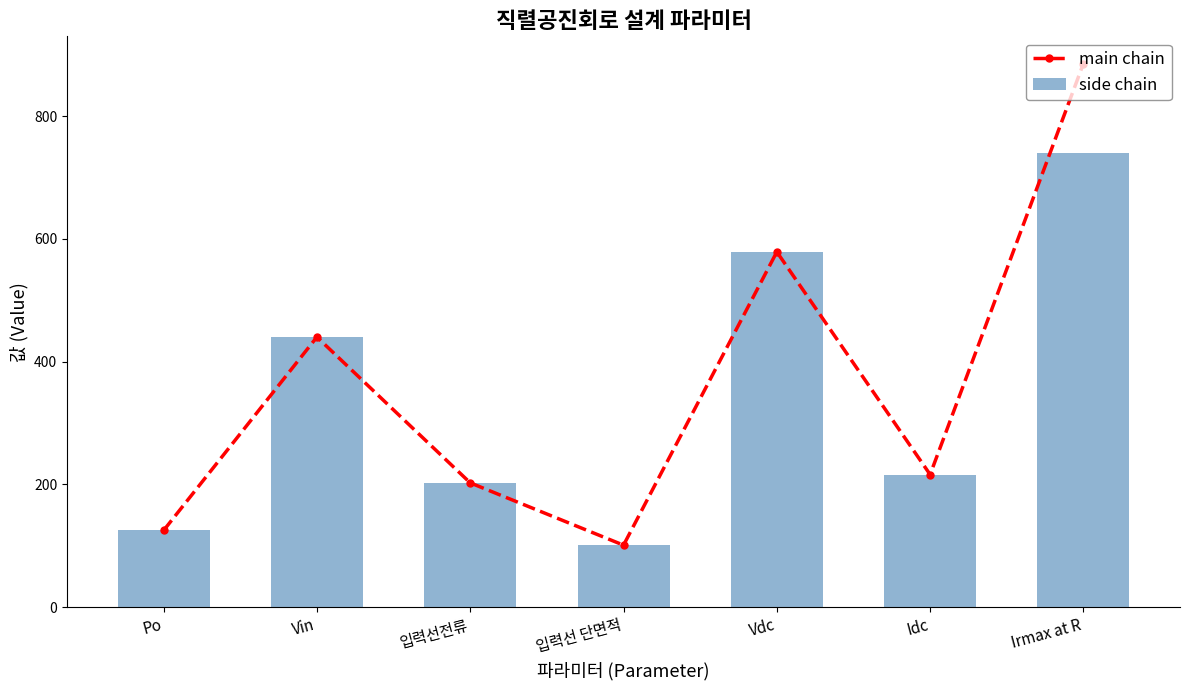

What is the total value across all series at Po?

250.0